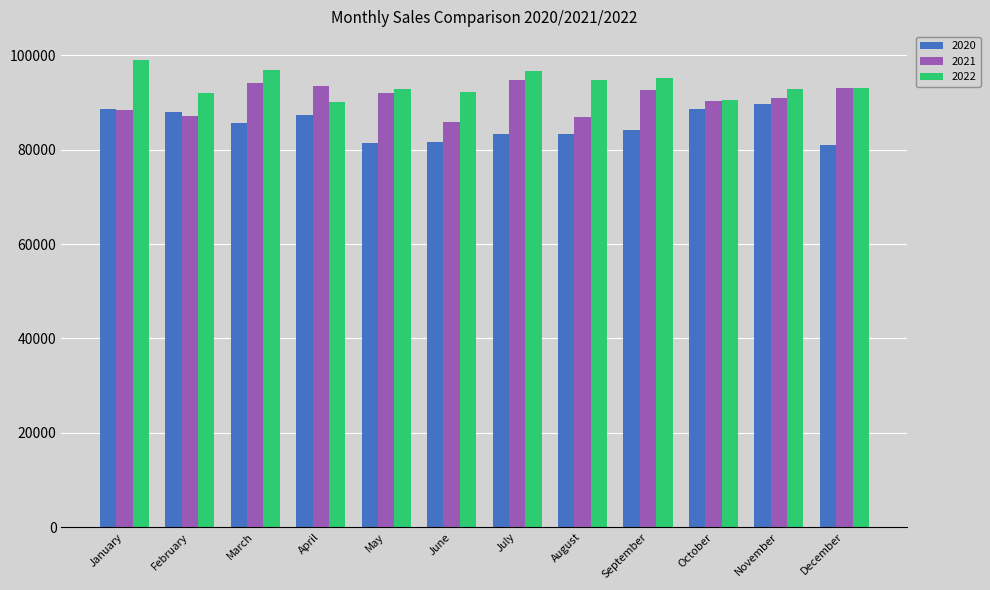

Which series has the largest total across all categories?

2022